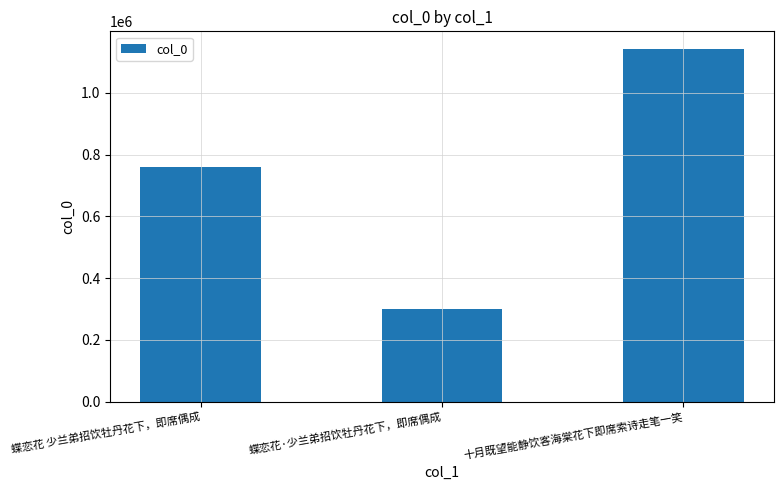

Reading left to right, transcribe all the data shown in this chart.

758776	299133	1142275